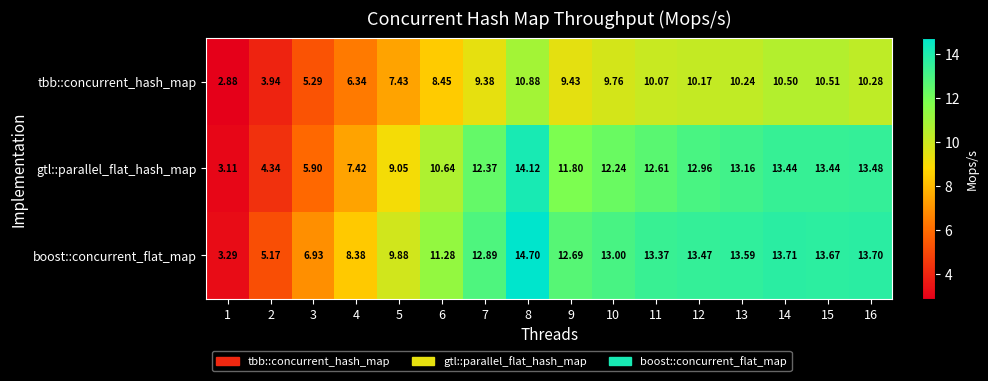

Between 3 and 9, which series saw the biggest shift?

gtl::parallel_flat_hash_map